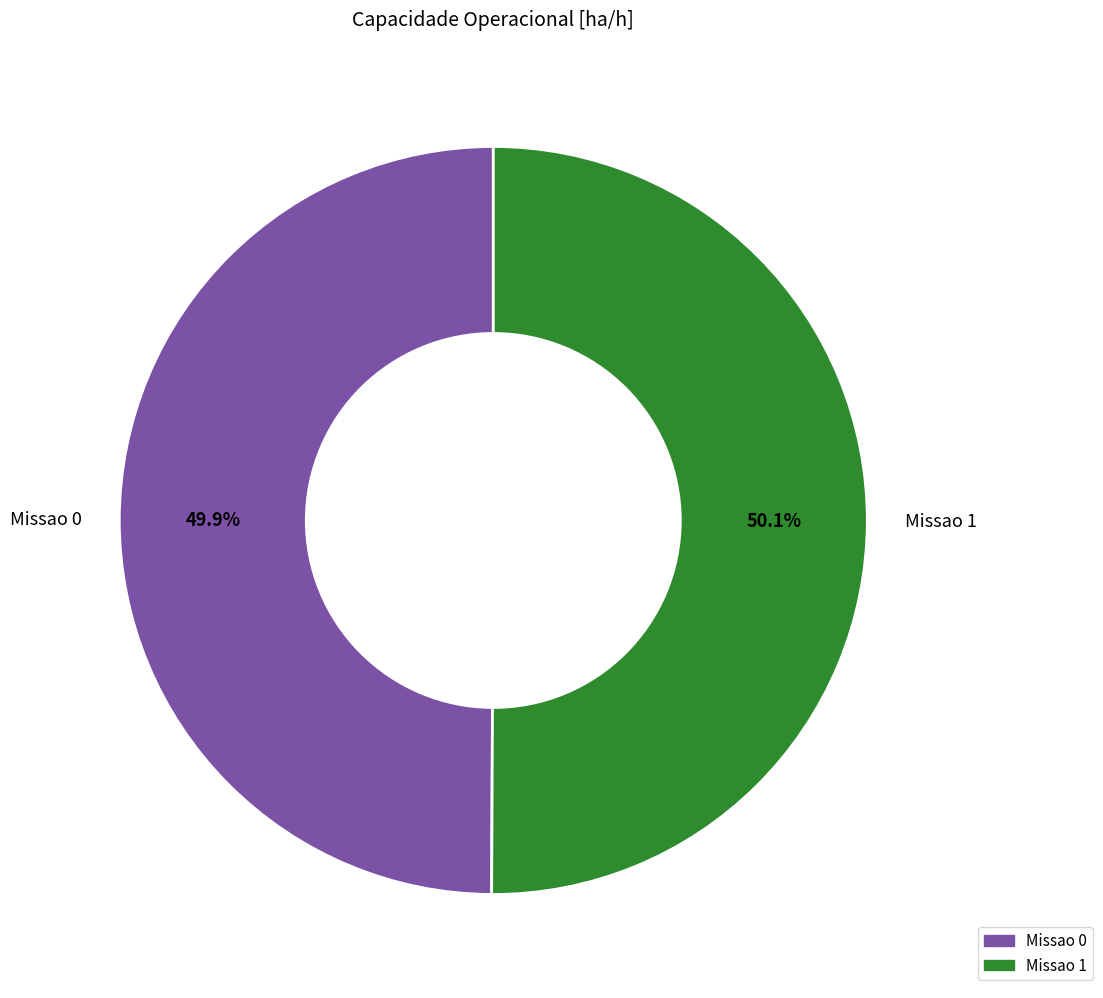

What is the ratio of the value at Missao 0 to the value at Missao 1?

1.0